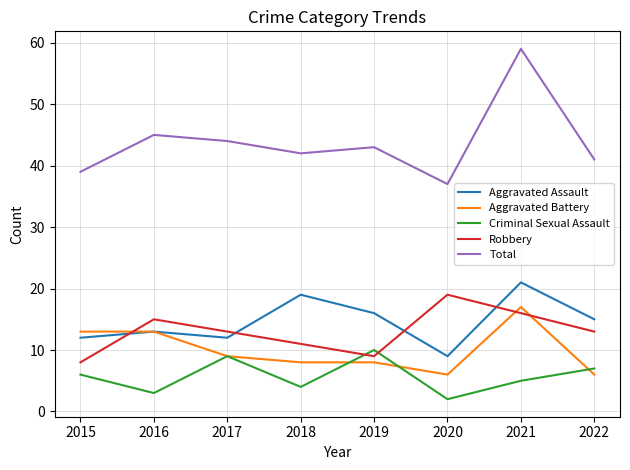

Is it true that Criminal Sexual Assault equals 7 at 2022?

True